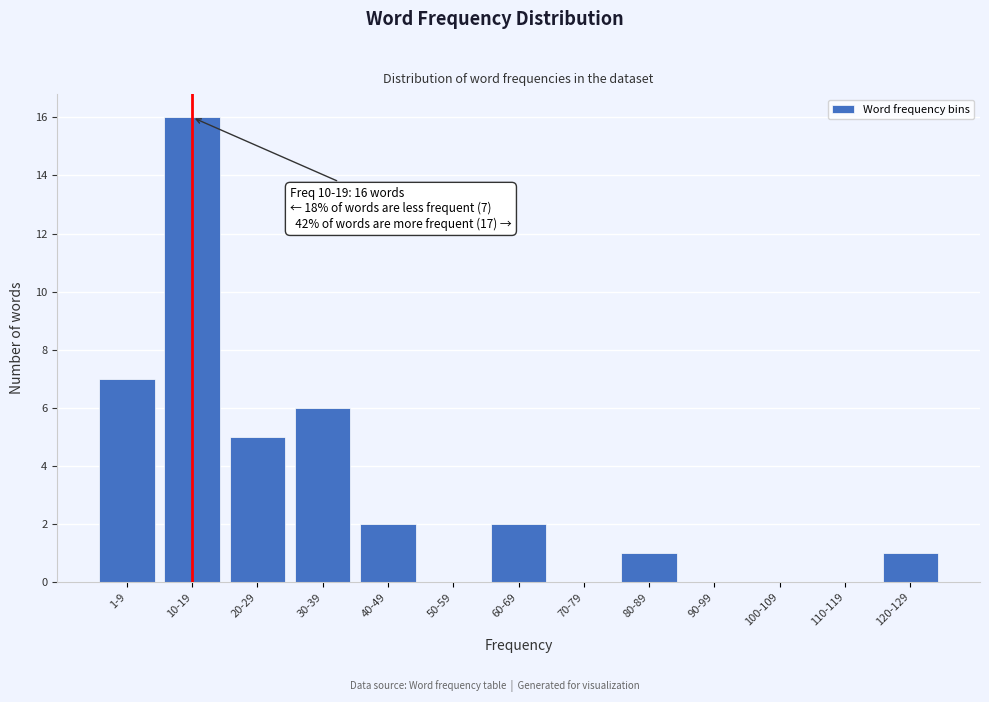

Reading left to right, extract all data points from this chart.

1-9=7	10-19=16	20-29=5	30-39=6	40-49=2	50-59=0	60-69=2	70-79=0	80-89=1	90-99=0	100-109=0	110-119=0	120-129=1